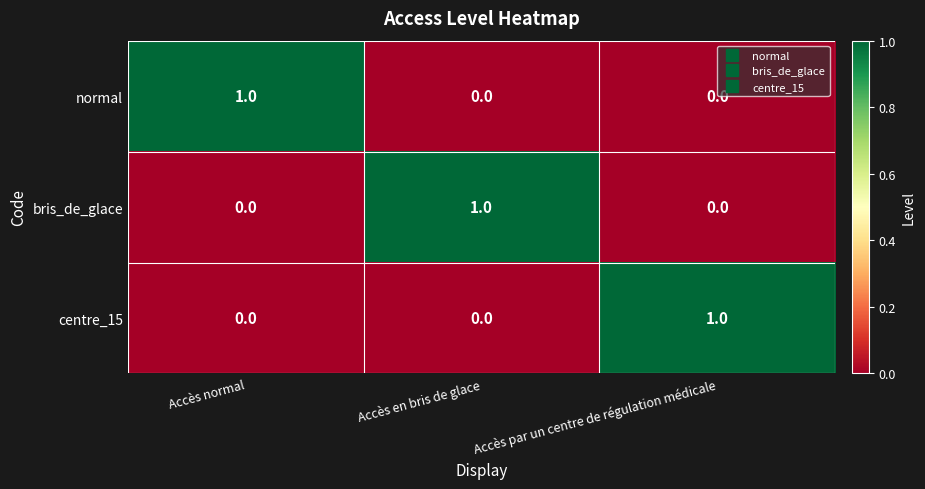

Is it true that bris_de_glace equals 1 at Accès en bris de glace?

True